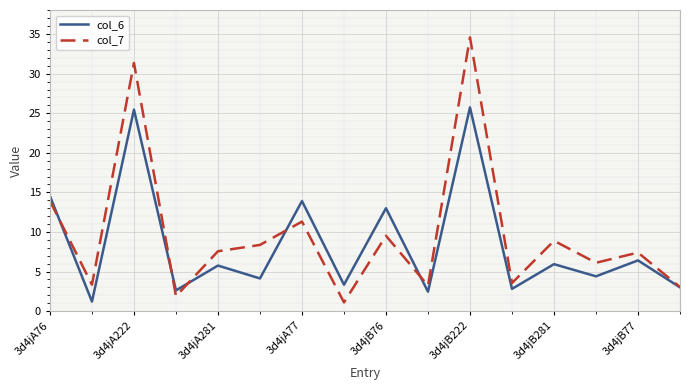

What is the minimum value for col_6?

1.2